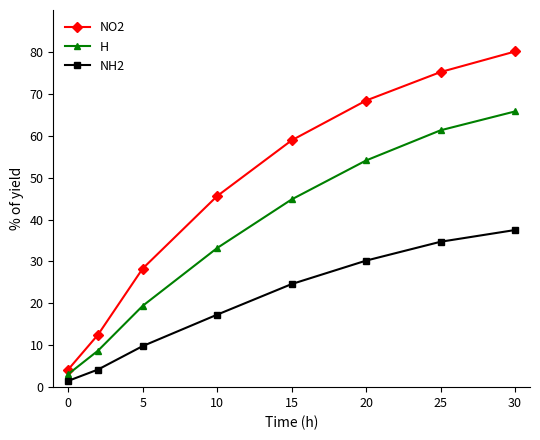

True or false: NH2 and NO2 intersect in this chart.

False